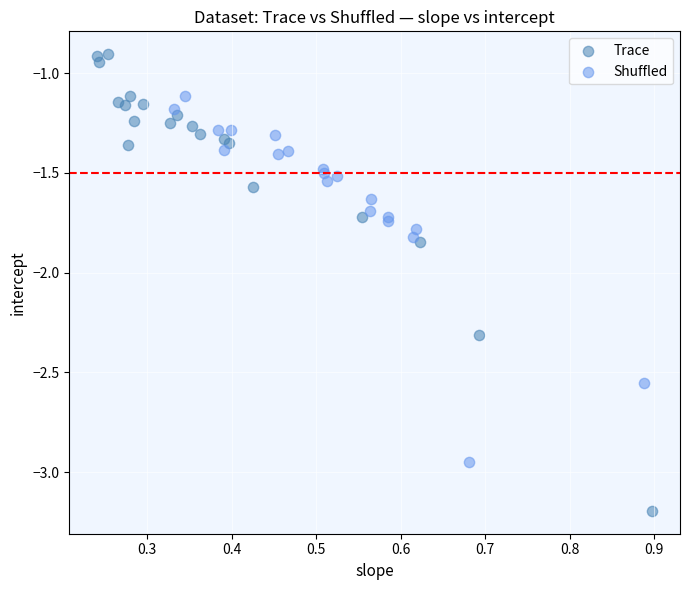

Which series has the largest Y range (max minus min)?

Trace